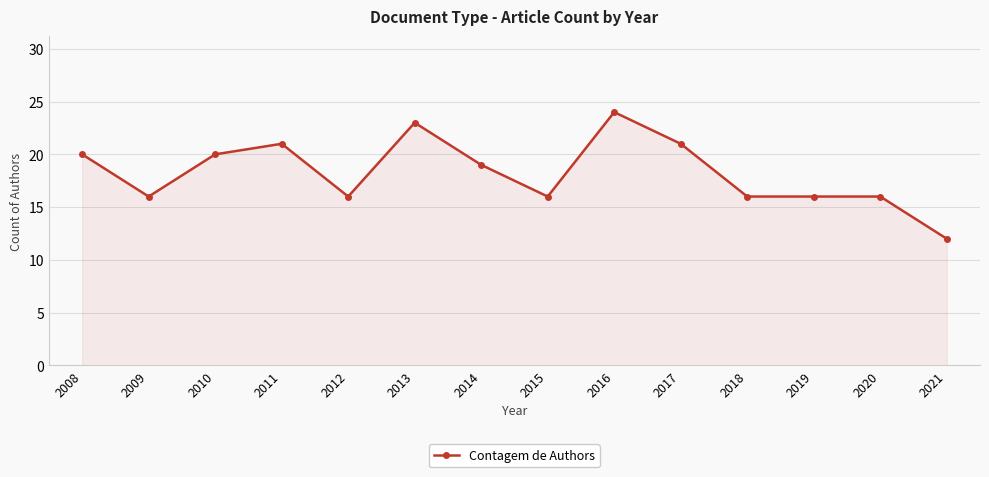

How many lines are shown in the chart?

1